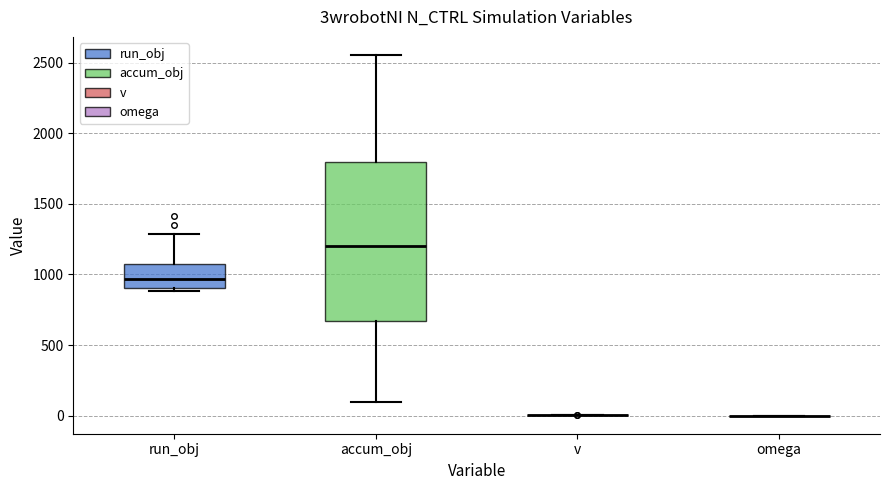

Which box is the tallest, from its lower edge to its upper edge?

accum_obj